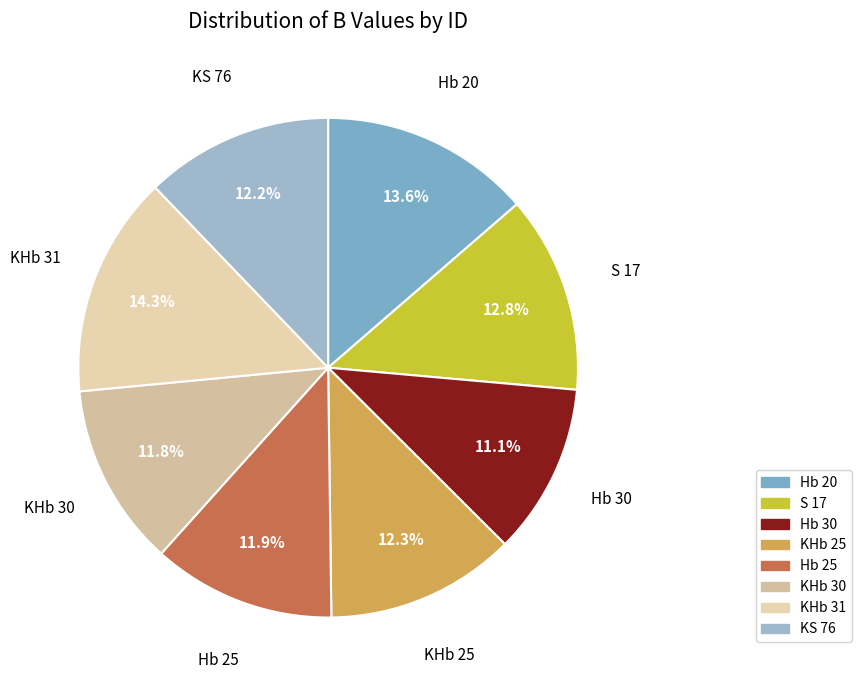

What is the ratio of the value at KHb 30 to the value at S 17?

0.9